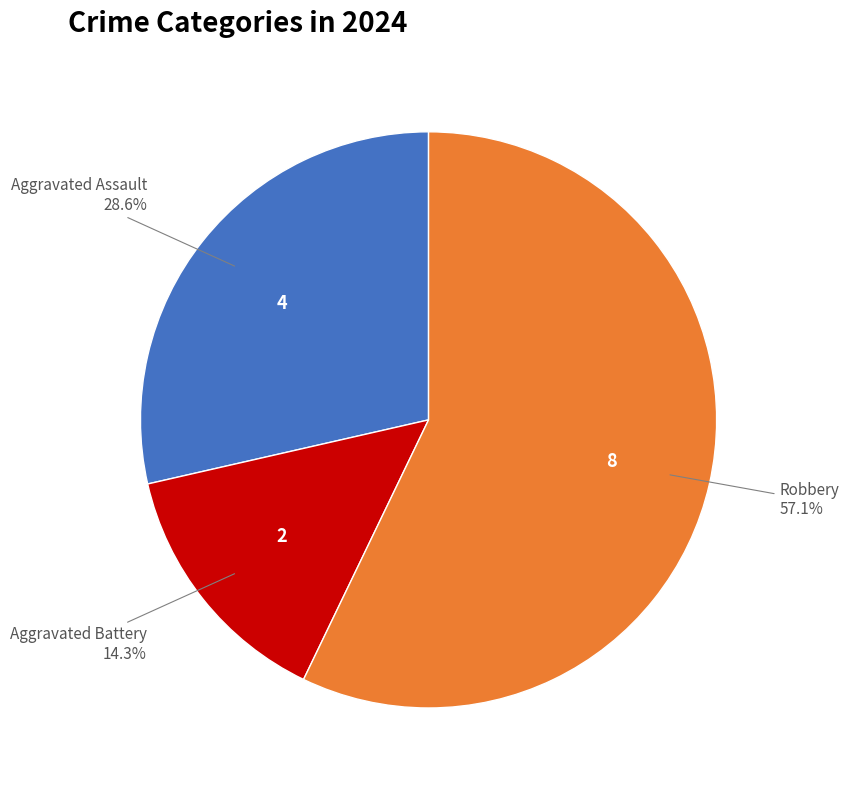

To the nearest percent, what portion does Robbery represent?

57%